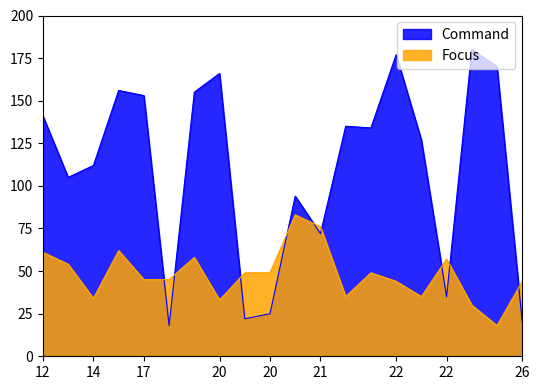

How many interior local peaks does the Focus series have?

5